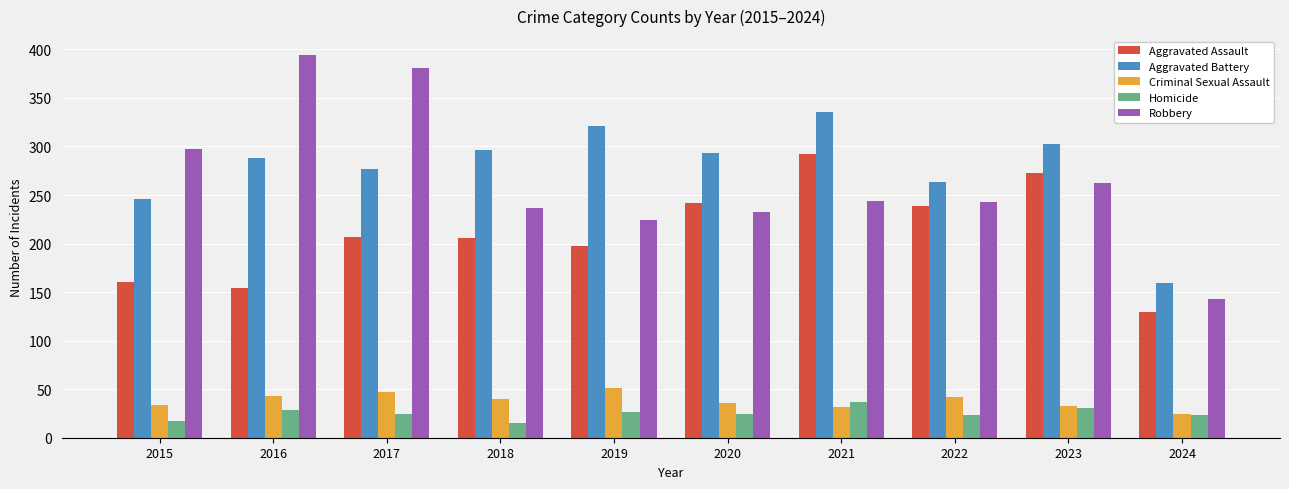

How many data points does each series have?

10